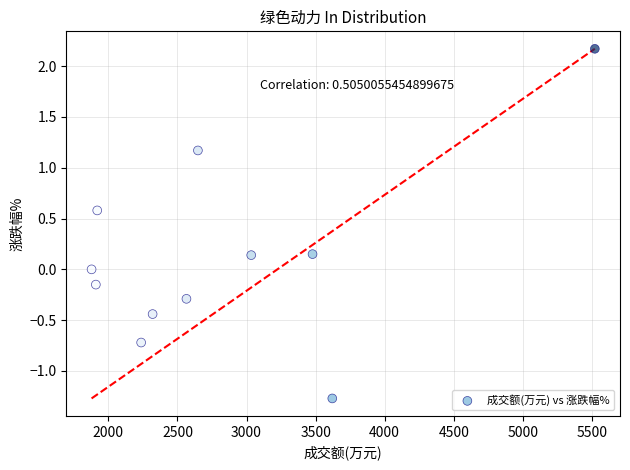

What is the range of Y values (max minus min)?

3.4